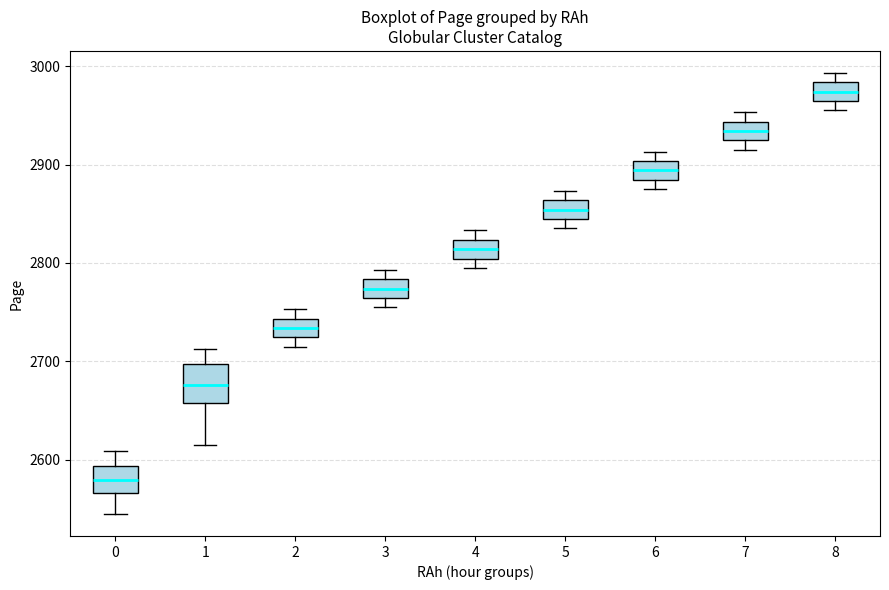

Where is the upper edge of the box at x = 8 on the y-axis? The values are not printed on the chart, so give them approximately, as read against the axis.

2980